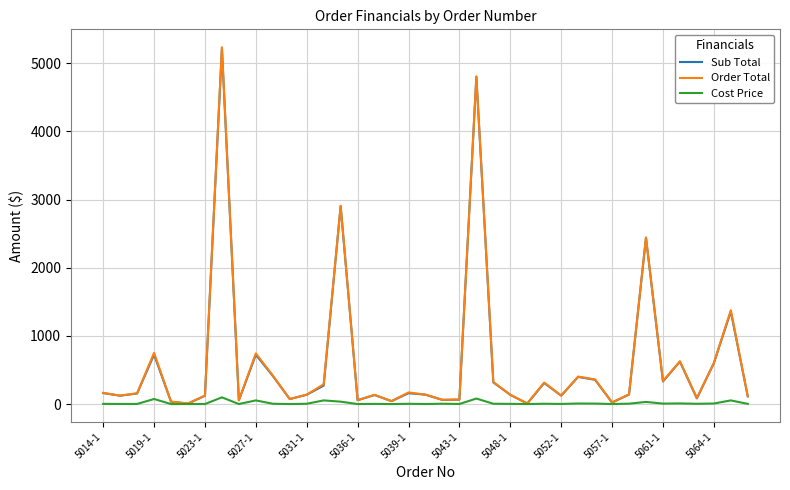

Which series has the widest spread of values?

Order Total